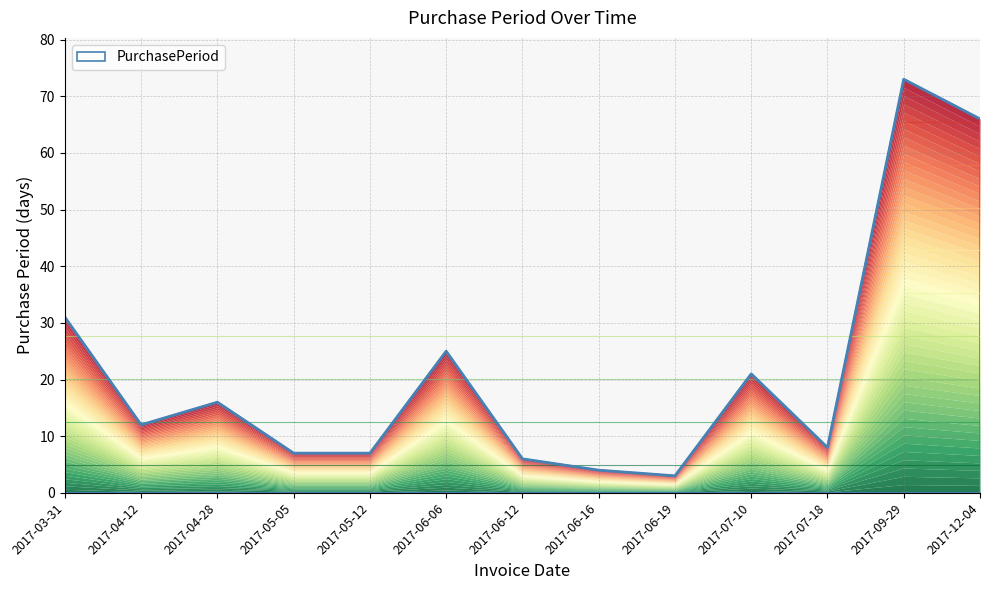

Reading left to right, transcribe all the data shown in this chart.

31	12	16	7	7	25	6	4	3	21	8	73	66